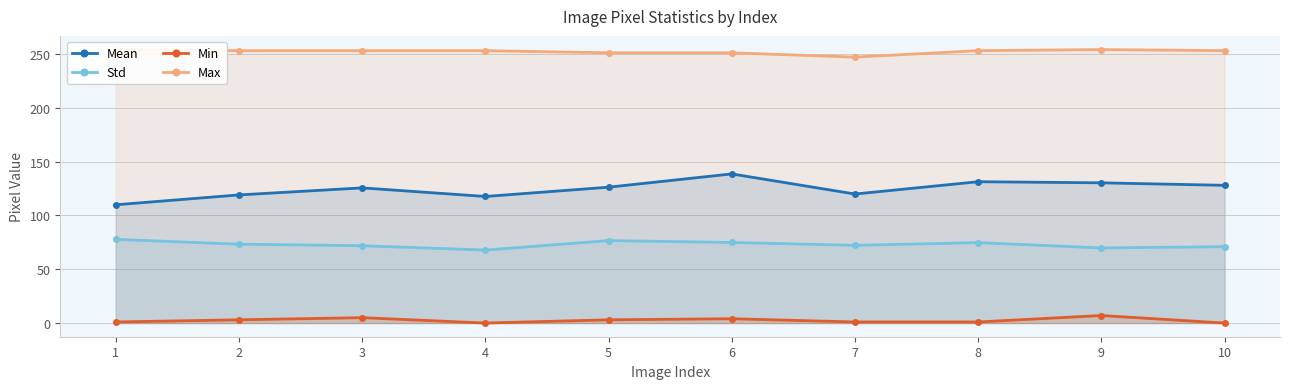

Rank the series by their average value, from highest to lowest.

Max, Mean, Std, Min